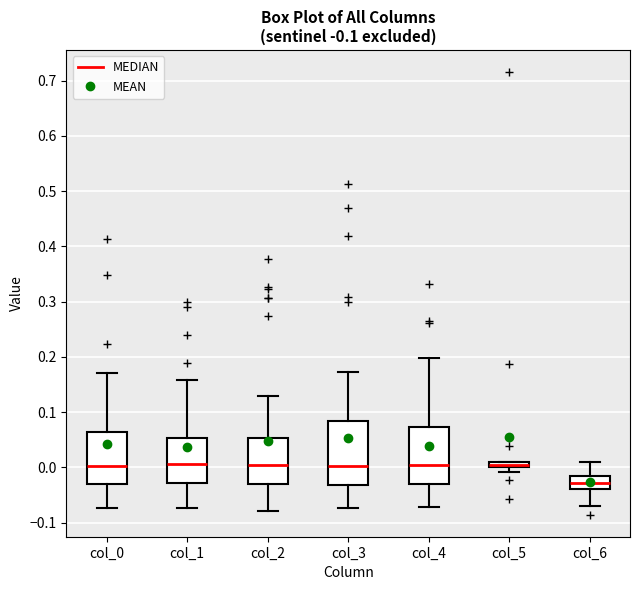

Where is the lower edge of the box for col_3 on the y-axis? The values are not printed on the chart, so give them approximately, as read against the axis.

-0.03